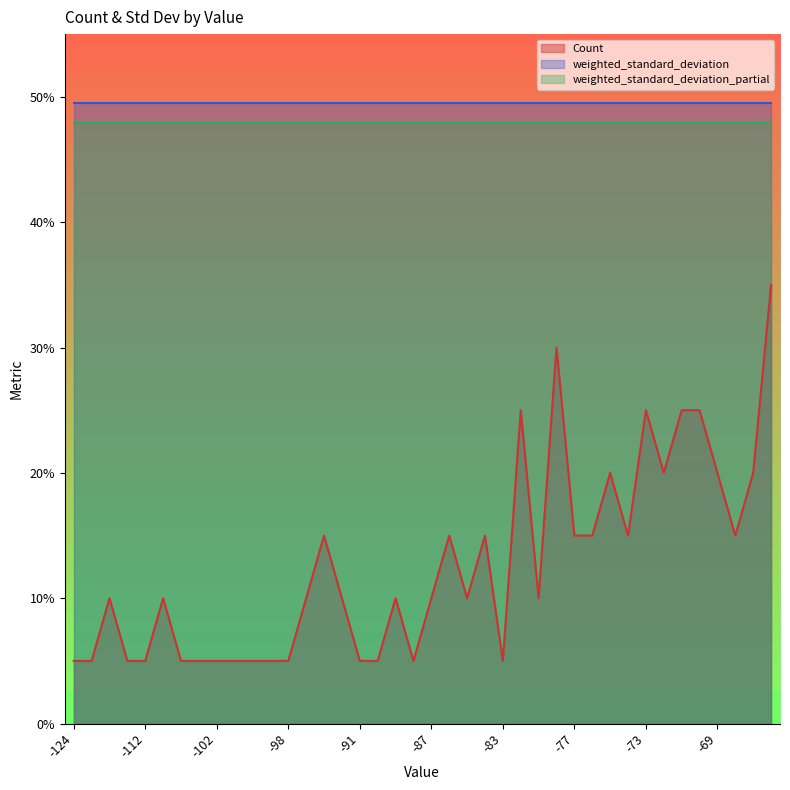

Between -94 and -100, which is larger?

-94